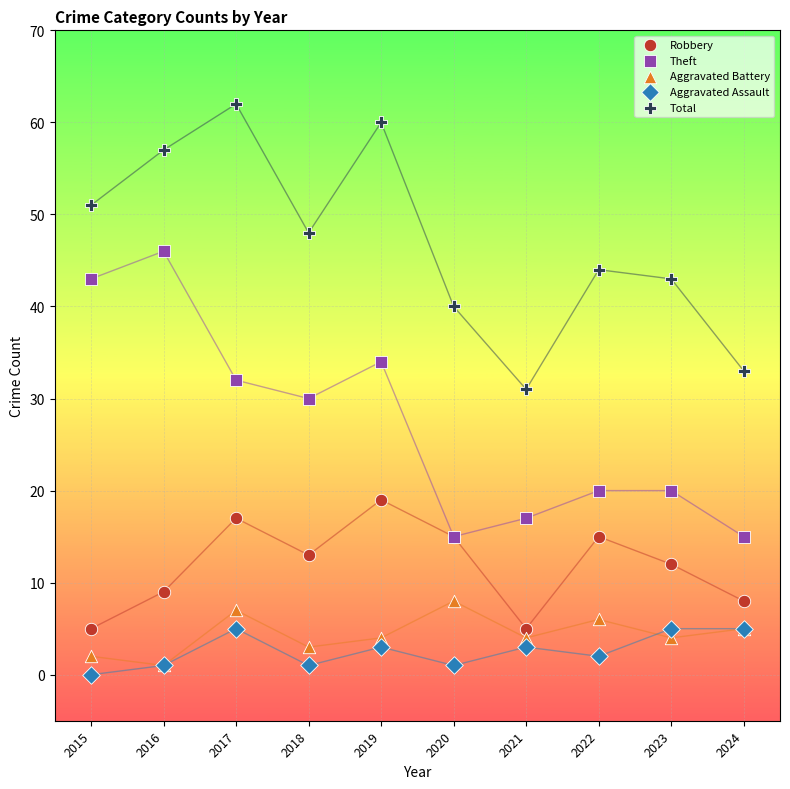

What are all the series names shown in the legend?

Robbery, Theft, Aggravated Battery, Aggravated Assault, Total